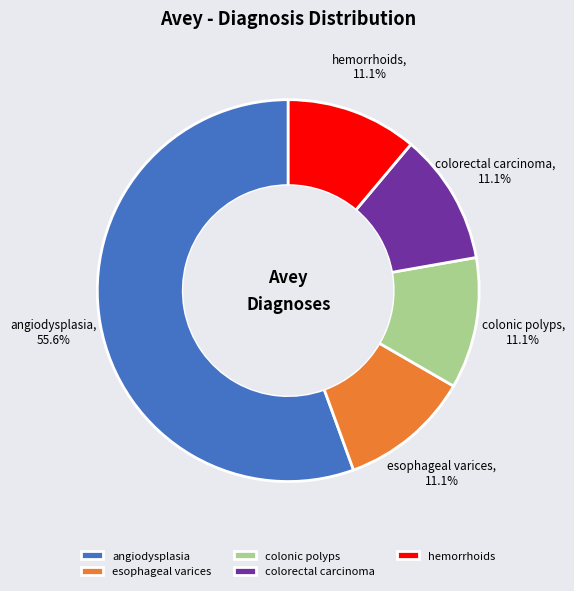

To the nearest percent, what is the average slice percentage?

20%